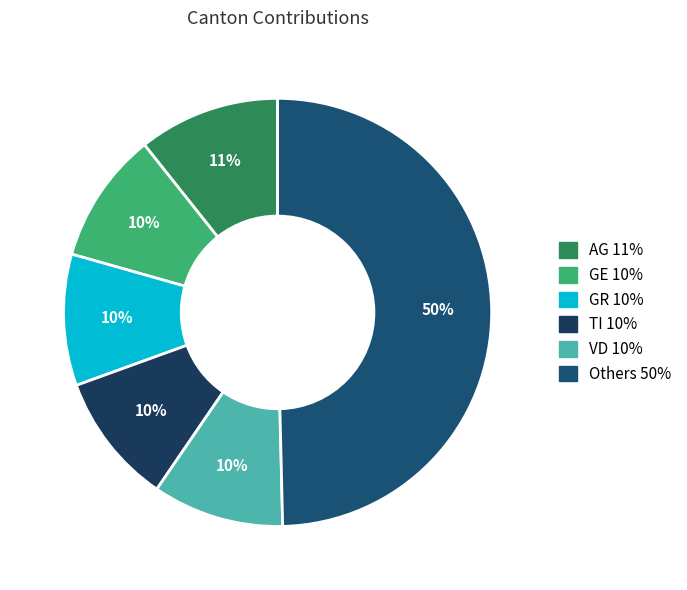

Count the number of slices in the pie.

6